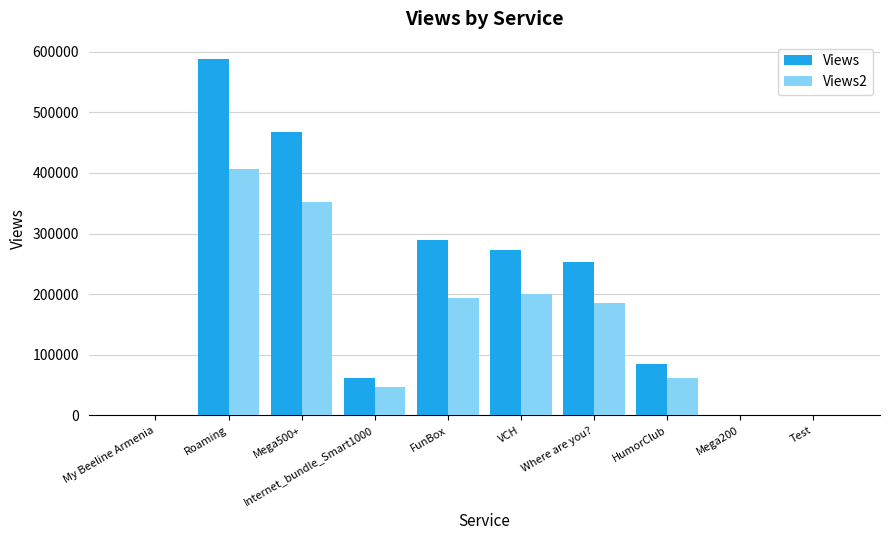

How many groups of bars are there?

10